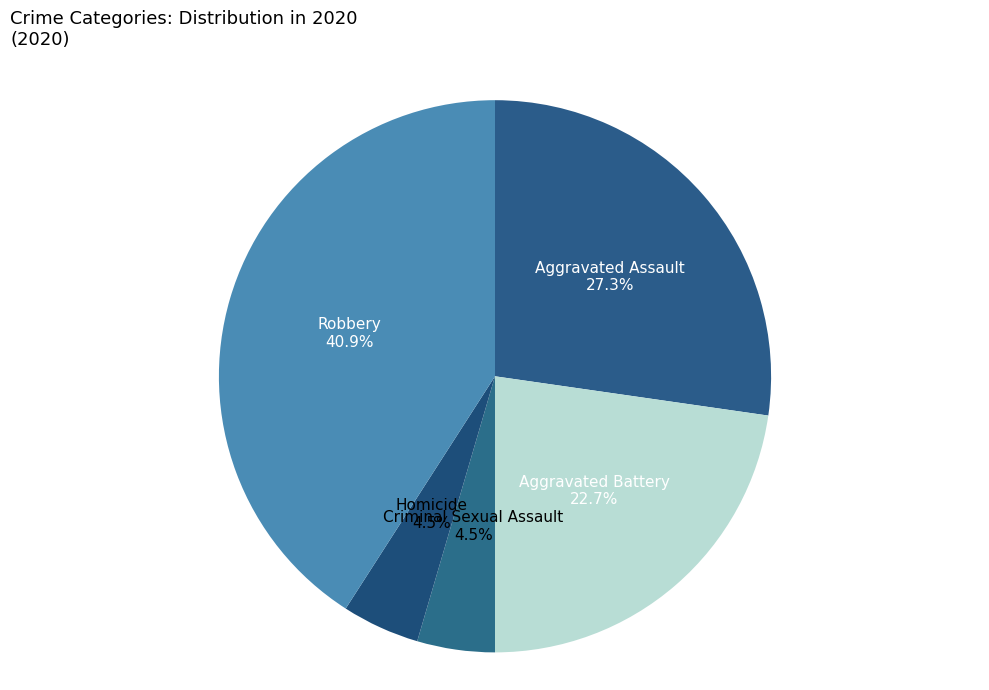

What is the largest slice in the pie chart?

Robbery